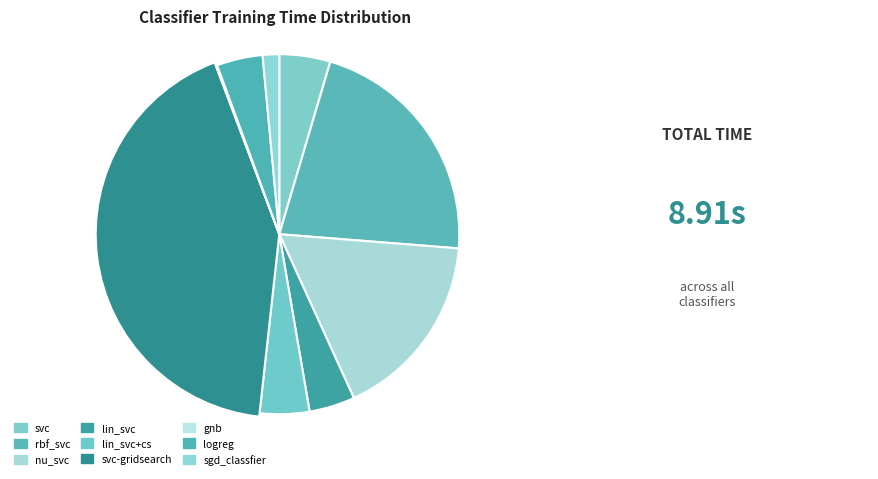

Does svc-gridsearch represent more than half of the total?

No